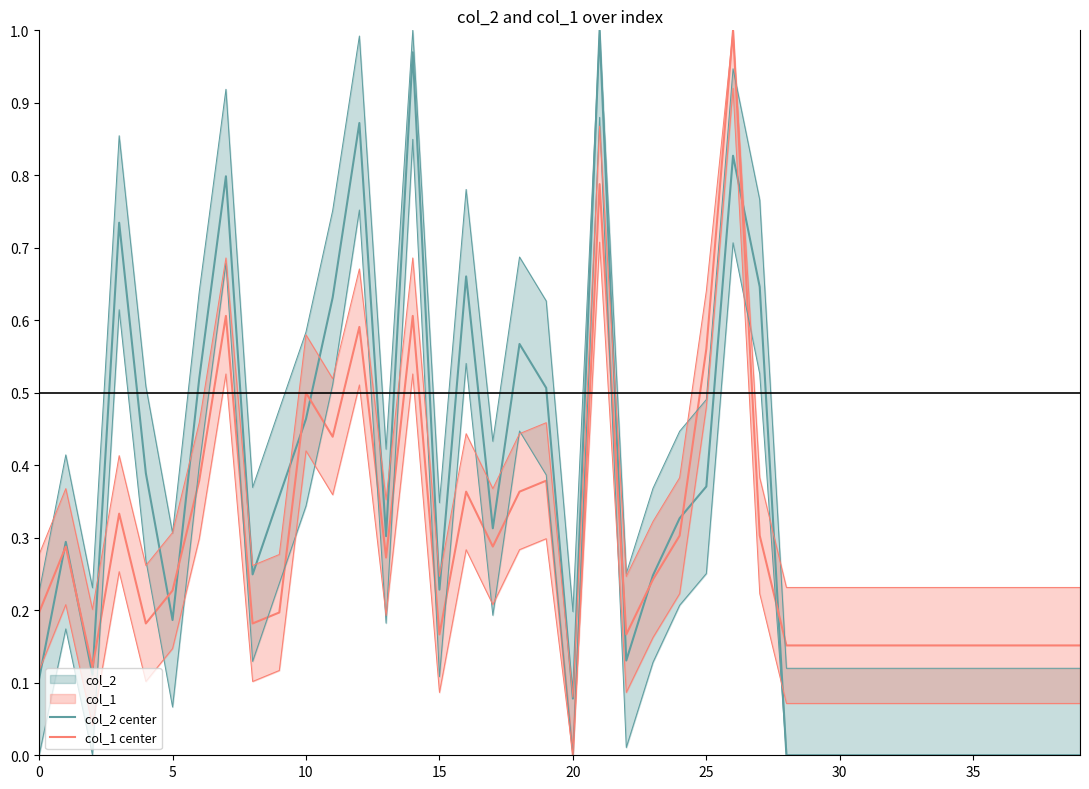

What is the difference between the highest and lowest values at 36?

0.2